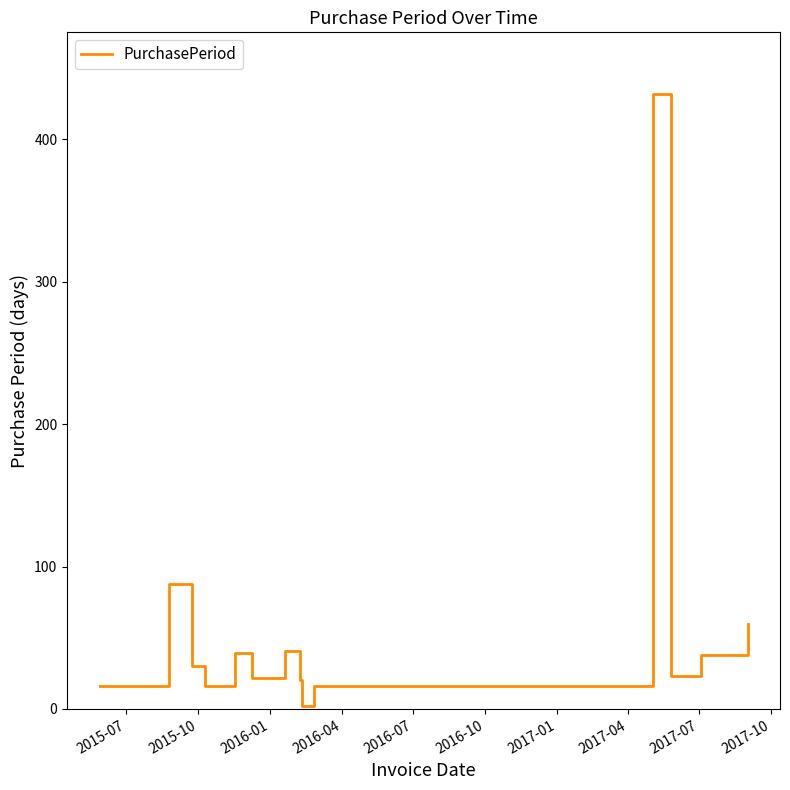

What is the minimum value shown in the chart?

2